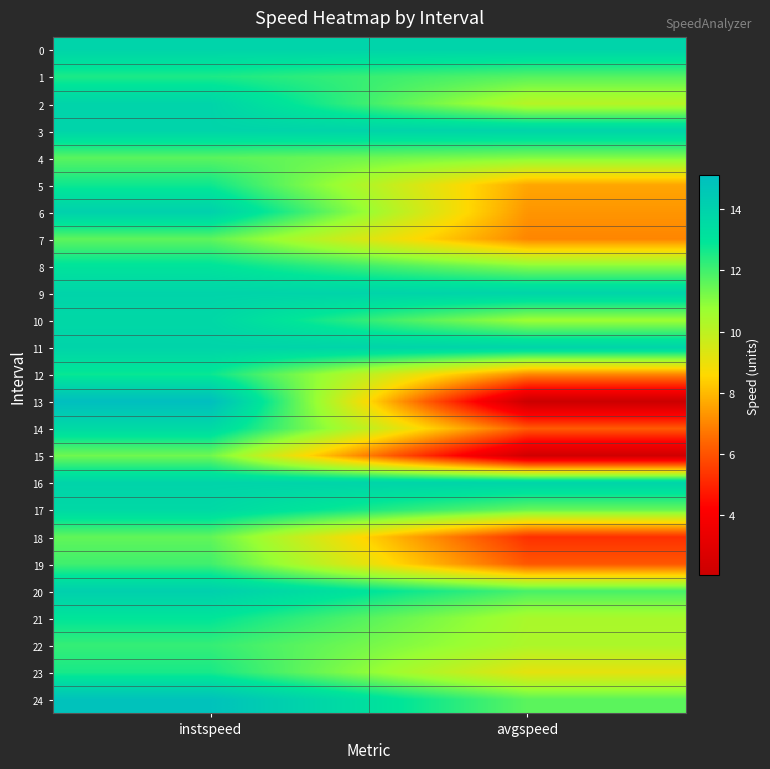

Between instspeed and avgspeed, which series saw the biggest shift?

13